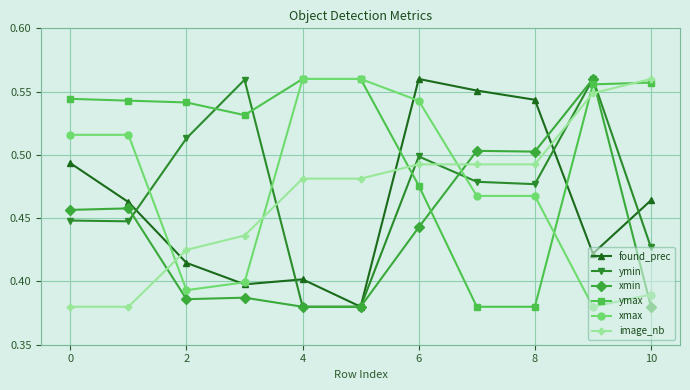

After their last crossing, which series has the higher values: ymax or ymin?

ymax